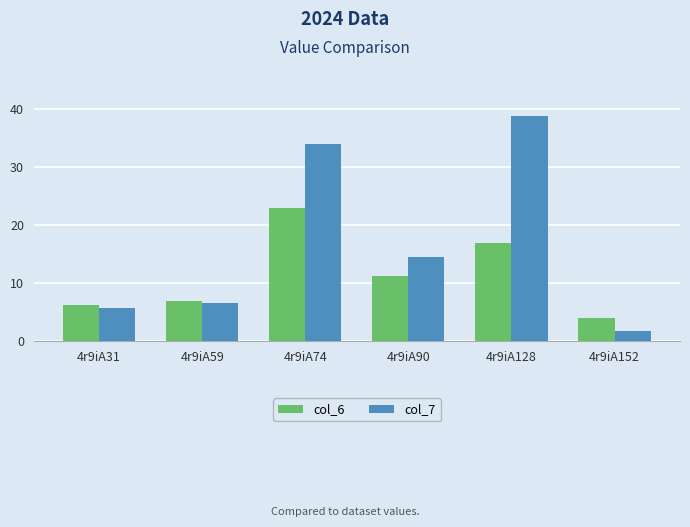

How many values in the col_7 series exceed 14?

3